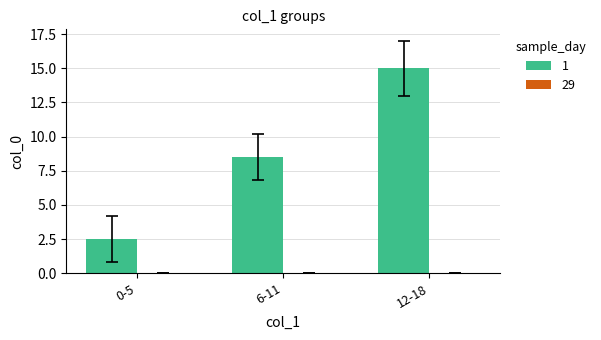

Which has a higher value, 0-5 or 12-18?

12-18